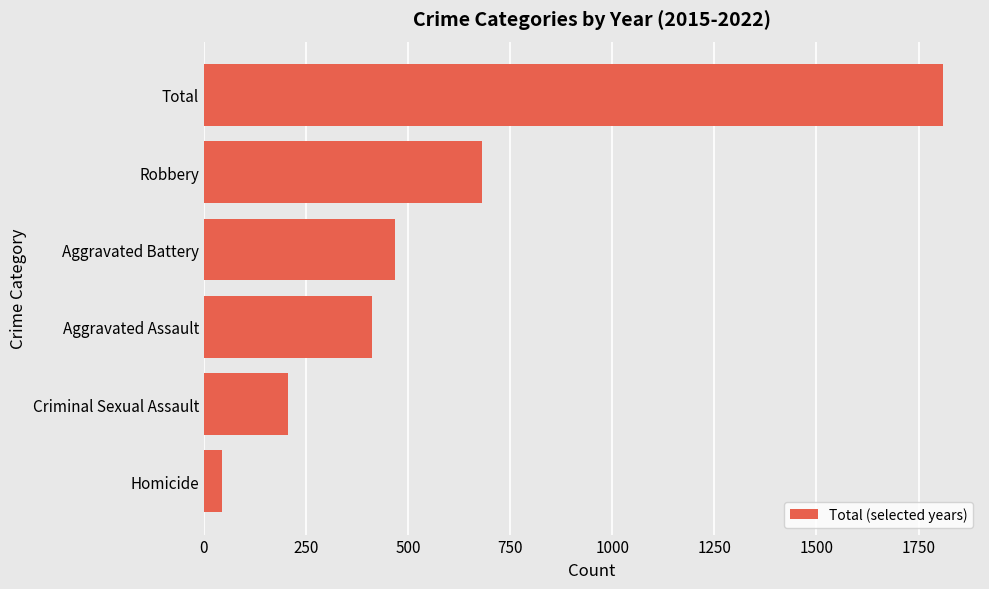

Does the chart contain stacked bars?

No